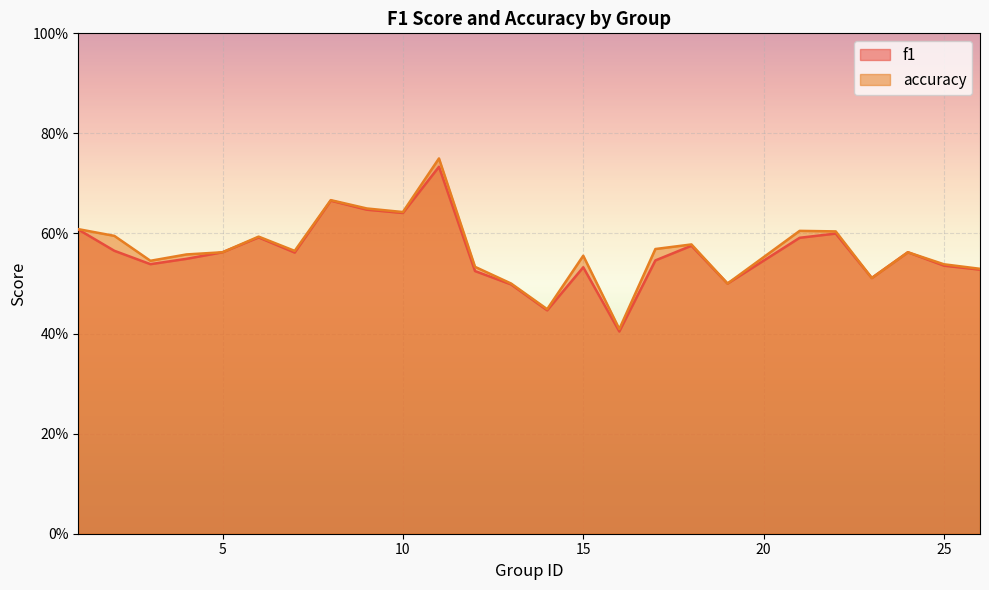

Is it true that f1 equals 0.5 at 25?

True